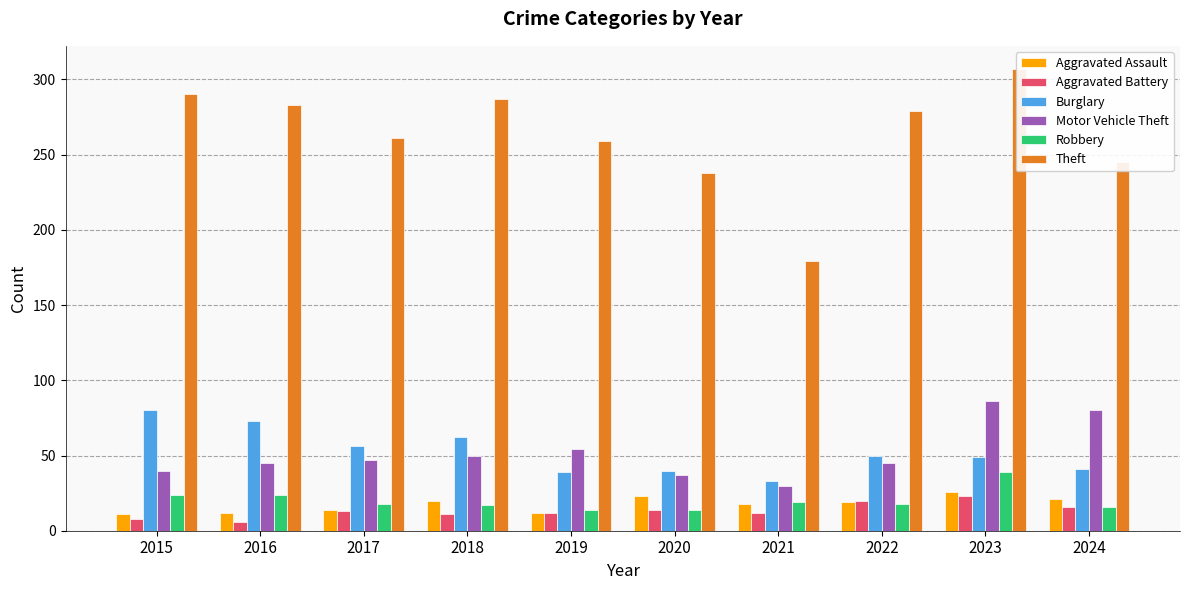

True or false: Motor Vehicle Theft has a value of 80 at 2024.

True